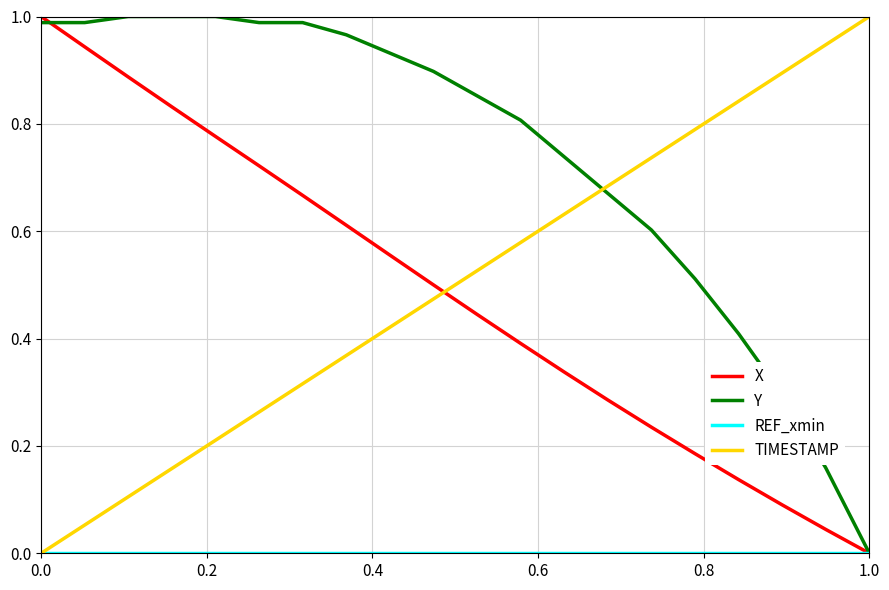

Which series has the largest total across all categories?

Y